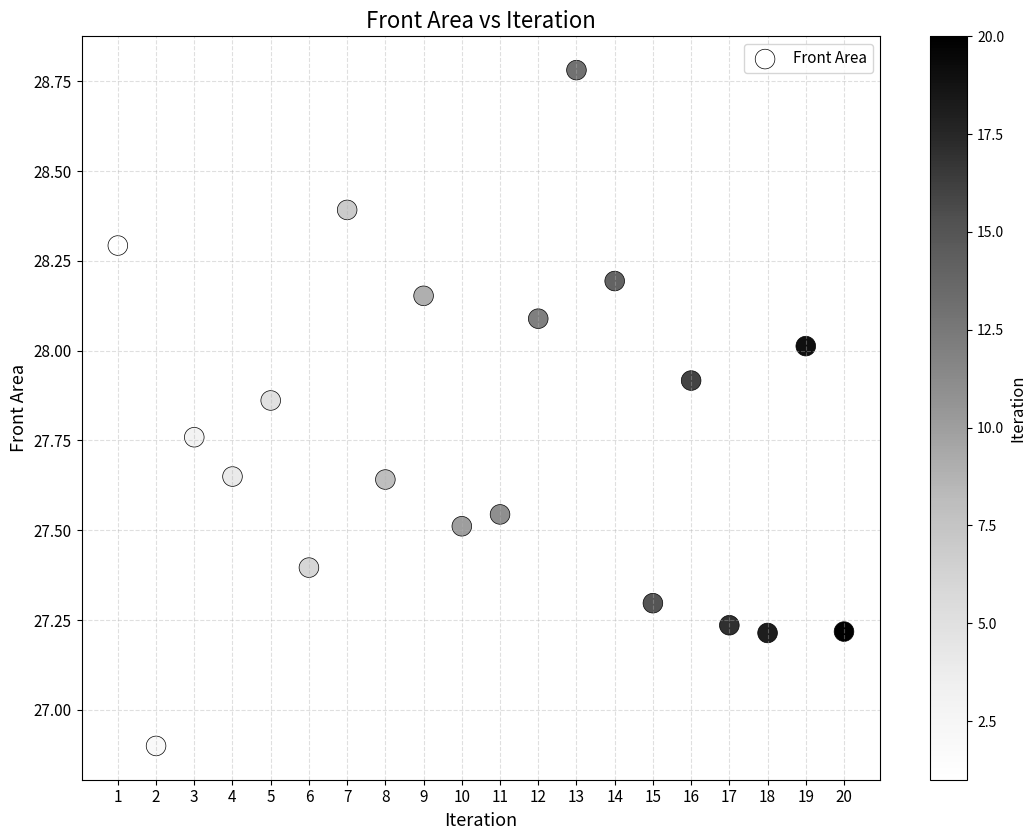

What is the range of Y values (max minus min)?

1.9